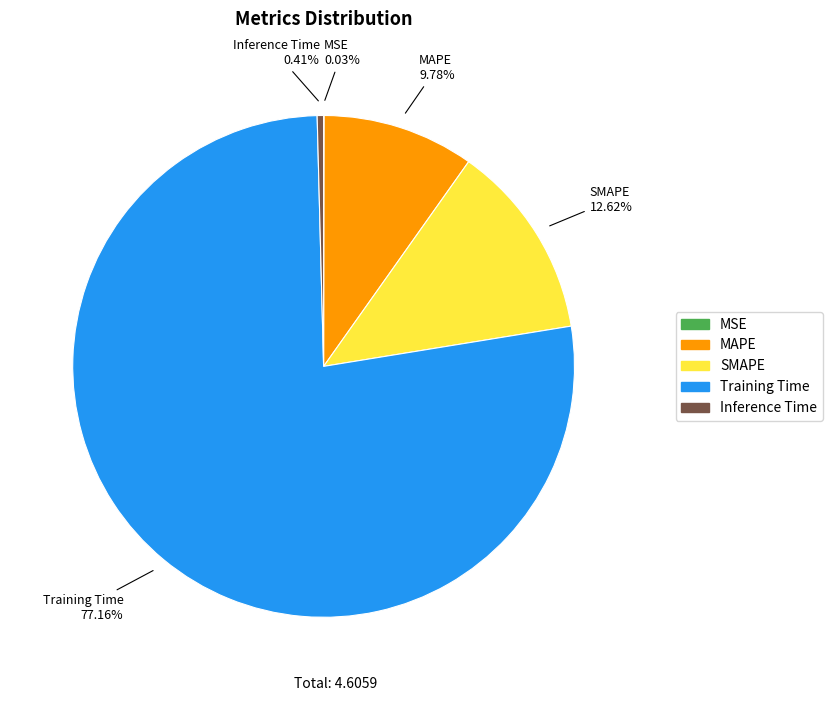

Which slice represents more than half of the pie?

Training Time